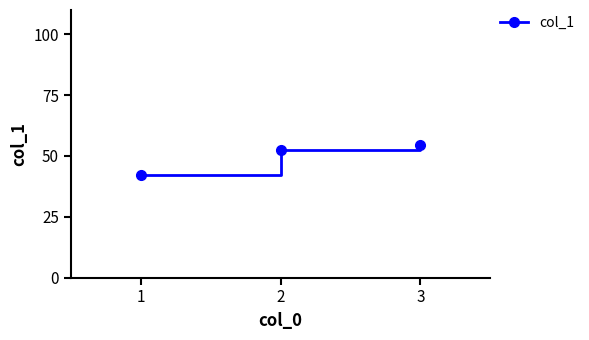

How many lines are shown in the chart?

1